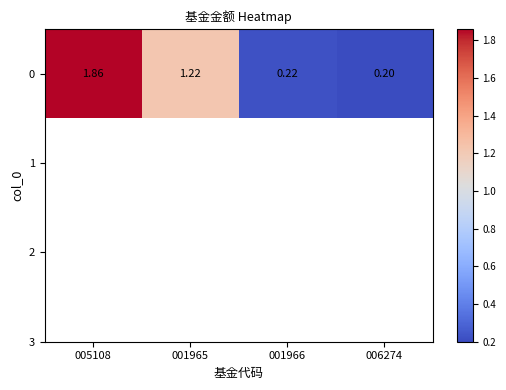

Count the values in the range 0 to 1.

2